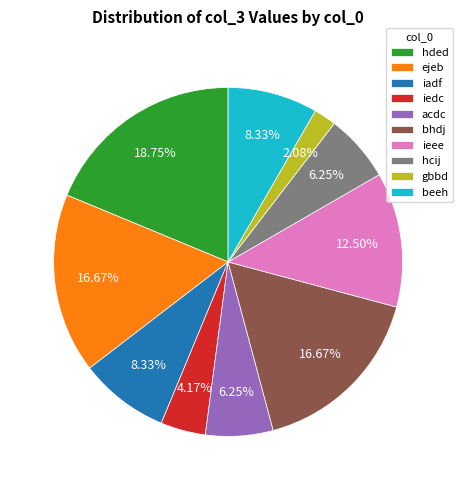

What is the smallest slice in the pie chart?

gbbd